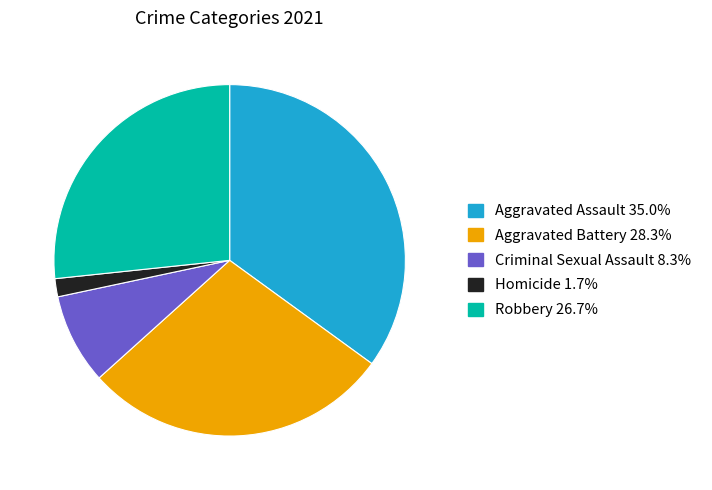

Count the number of slices in the pie.

5